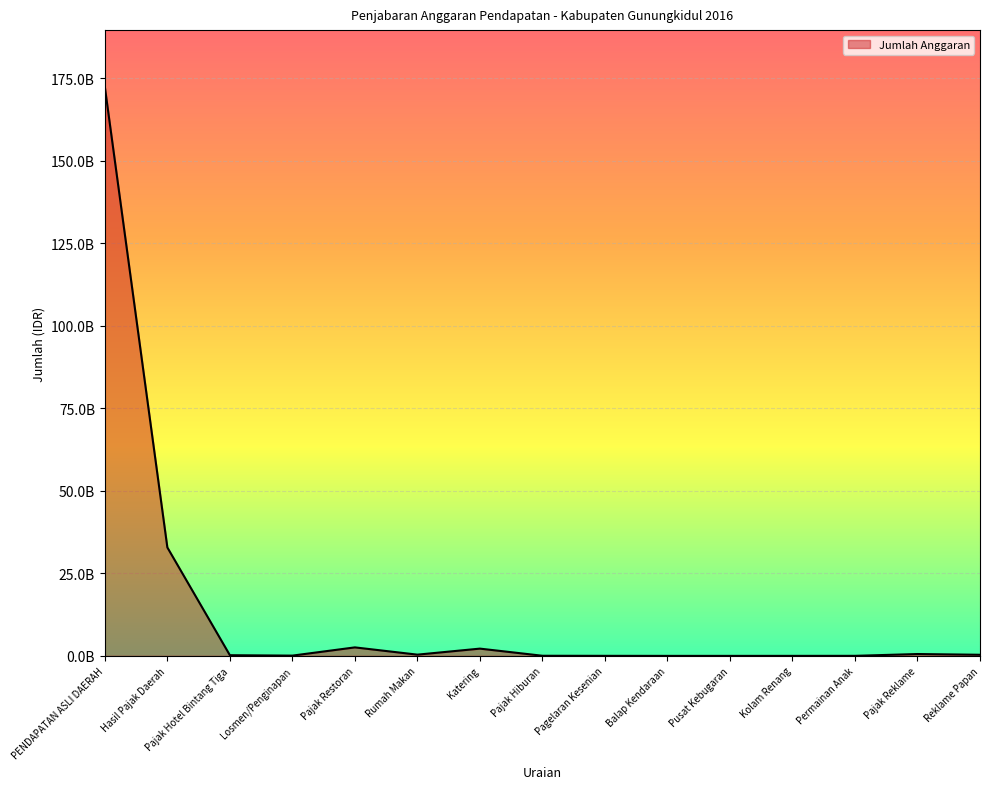

Does the chart have visible grid lines?

Yes